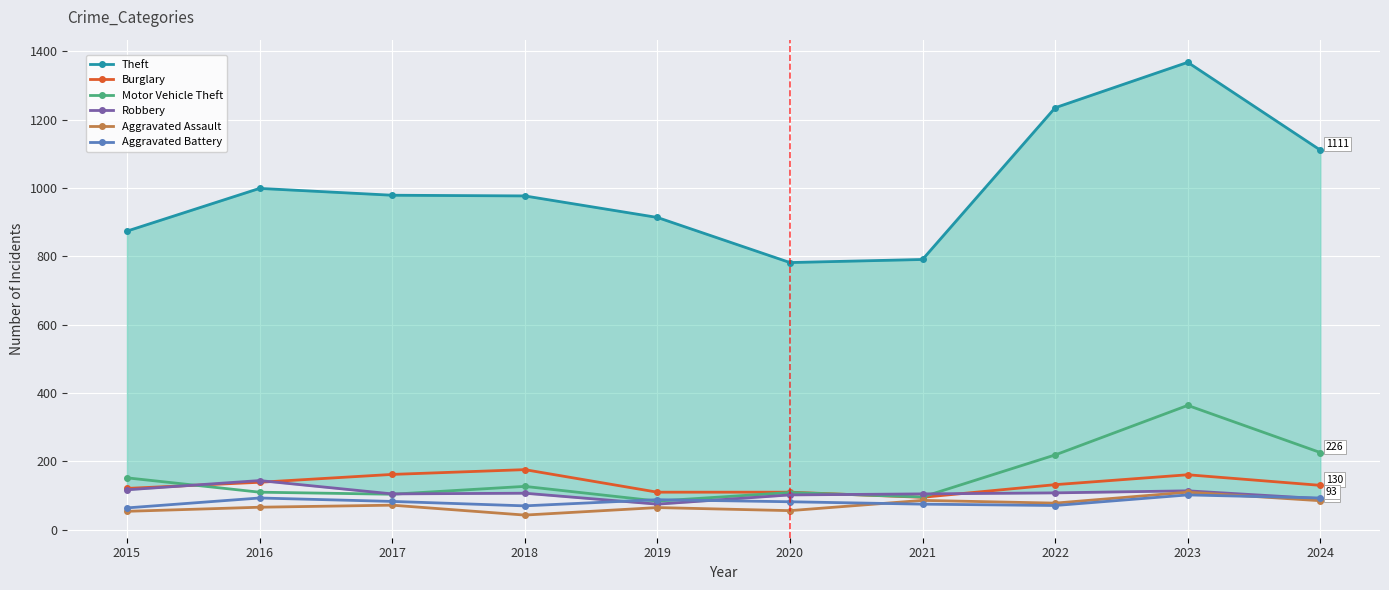

In Theft, how many points are lower than both neighbors (excluding endpoints)?

1